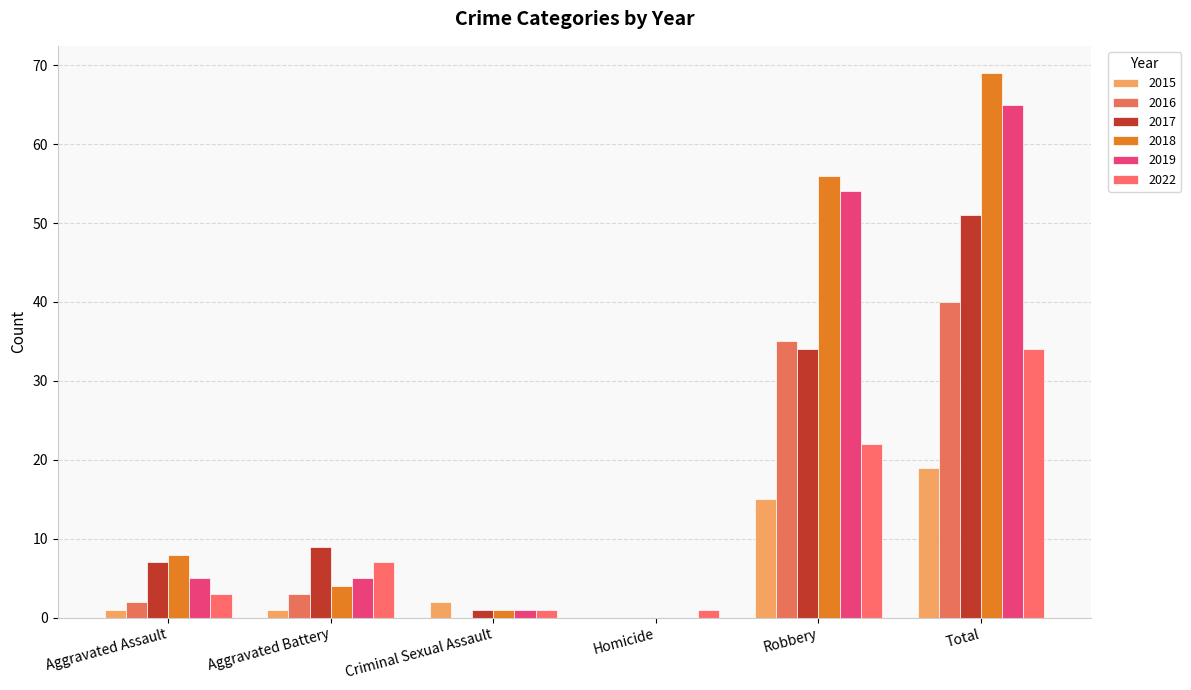

How many distinct data groups are displayed?

6